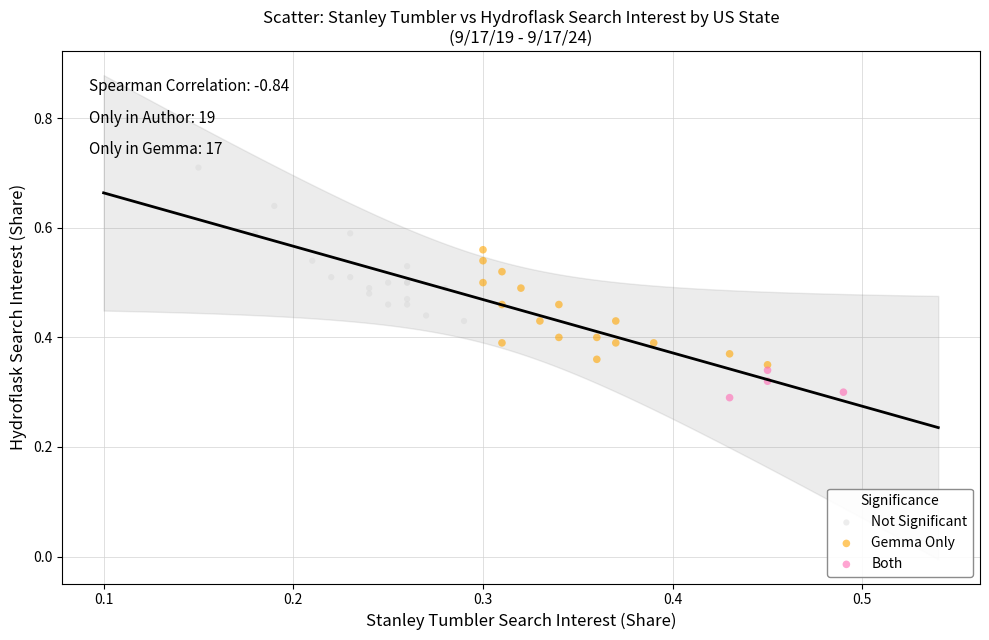

Which series has the widest spread of Y values?

Not Significant